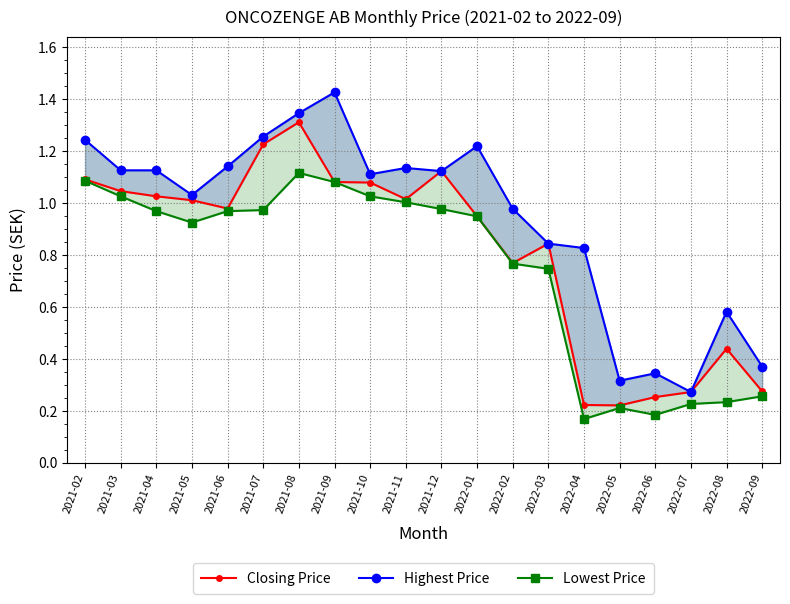

How many data points in Closing Price are above 1?

10